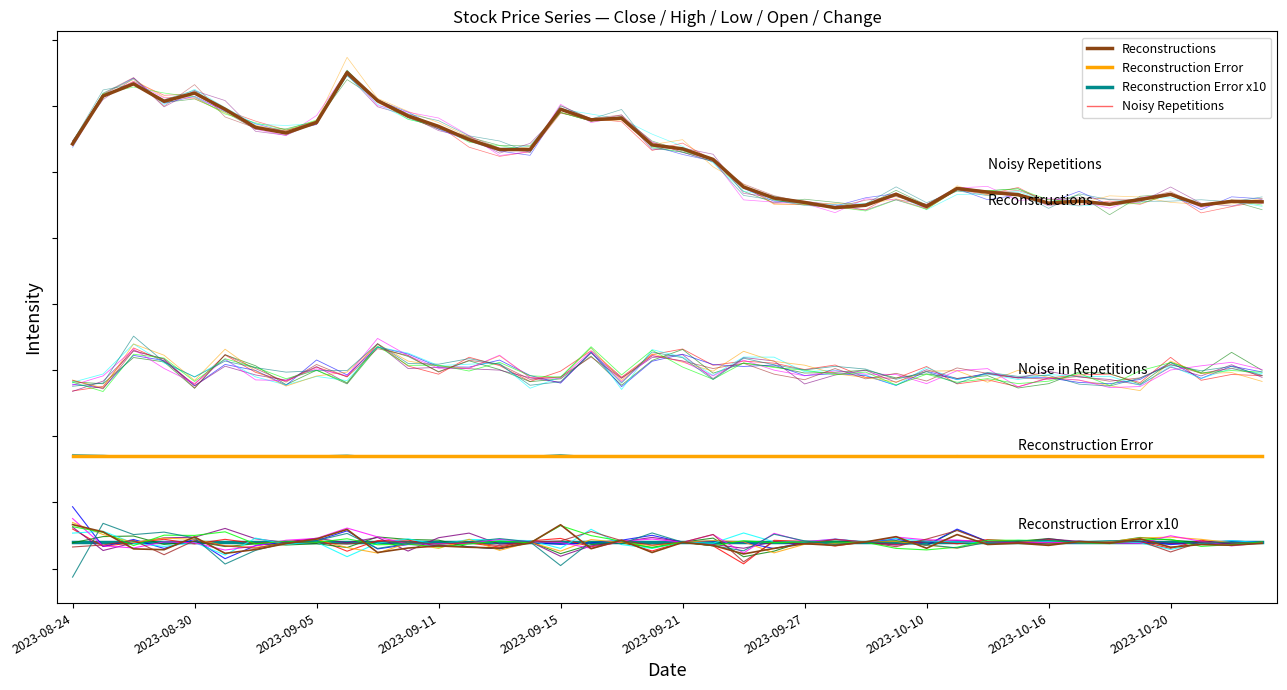

At which label does Reconstruction Error reach its minimum?

2023-08-24